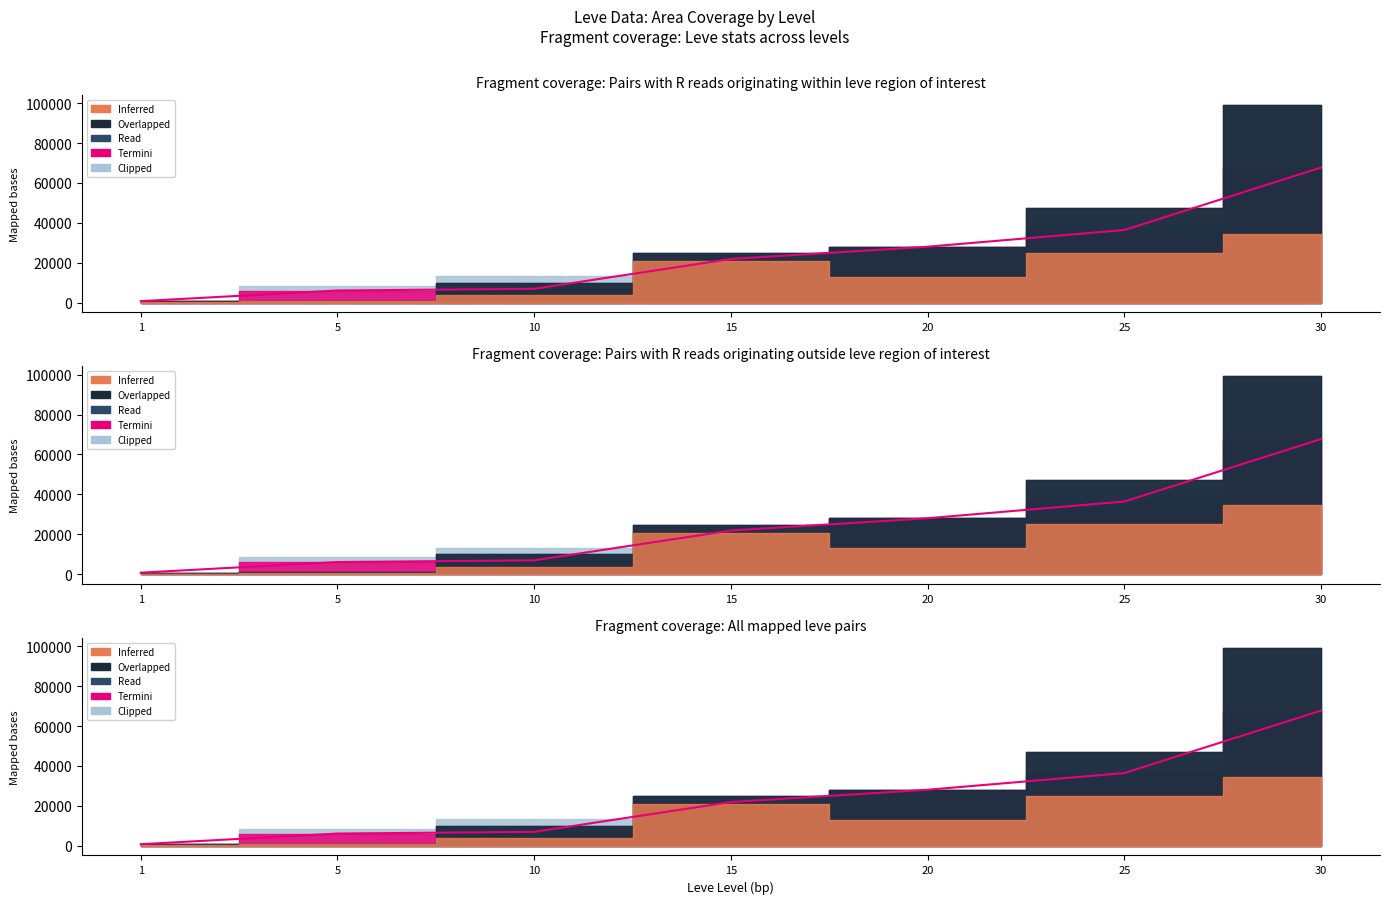

The value of Overlapped at 15 is 21850. True or false?

True